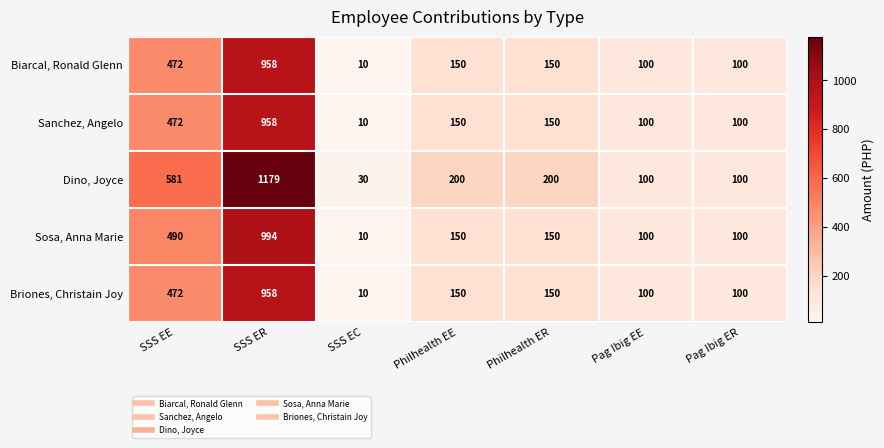

How many categories are shown in the chart?

7